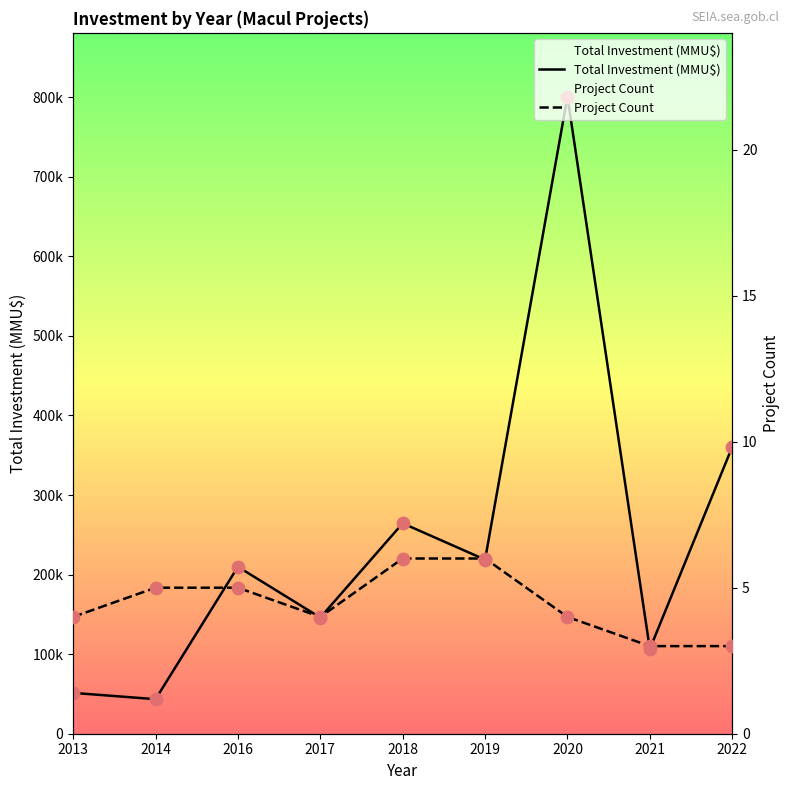

What are all the series names shown in the legend?

Total Investment (MMU$), Project Count